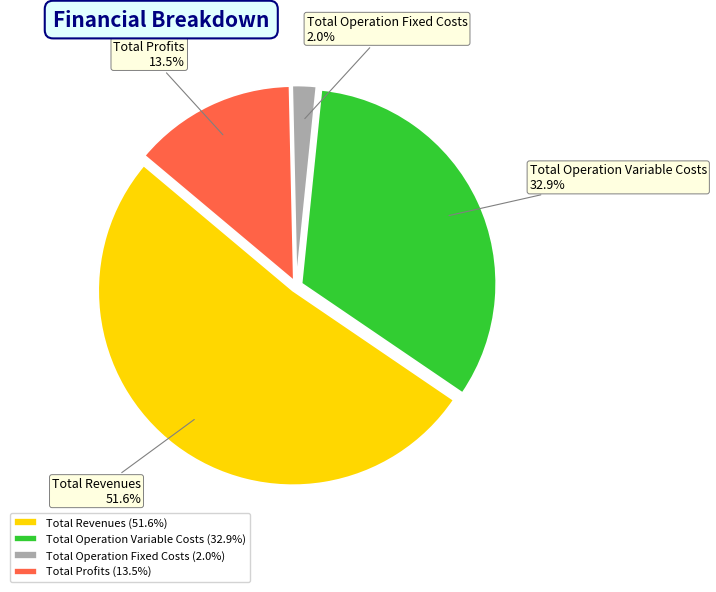

Is Total Revenues the majority of the pie?

Yes